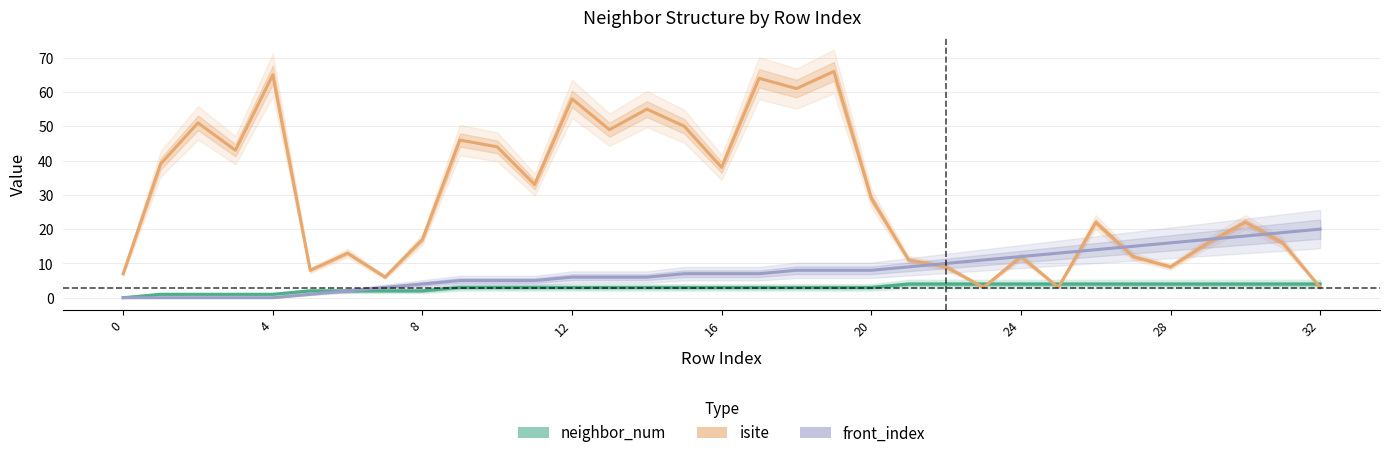

What is the sum of all isite values?

980